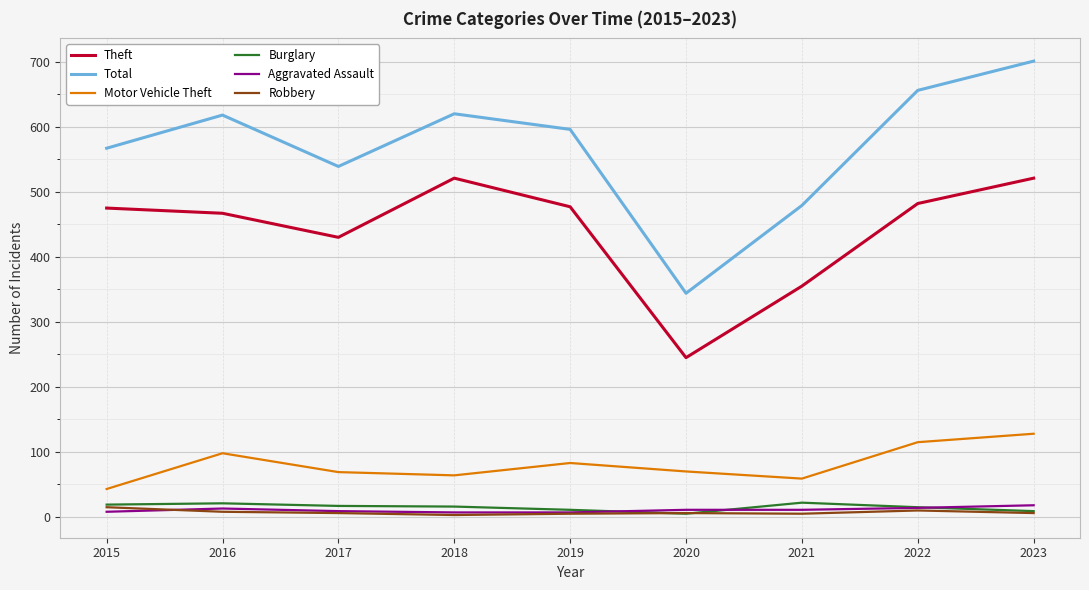

What is the total value across all series at 2019?

1179